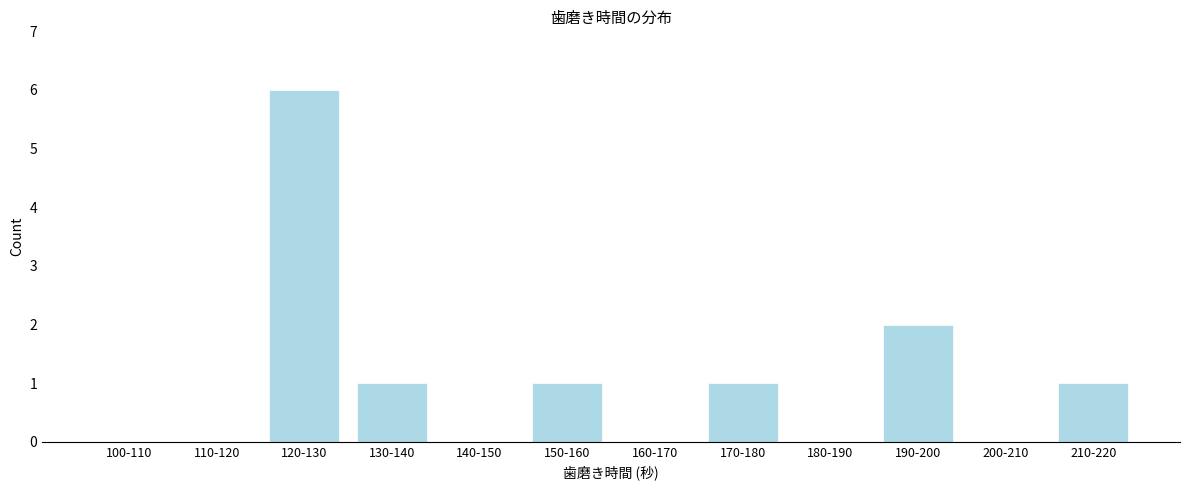

Reading left to right, transcribe all the data shown in this chart.

100-110=0	110-120=0	120-130=6	130-140=1	140-150=0	150-160=1	160-170=0	170-180=1	180-190=0	190-200=2	200-210=0	210-220=1